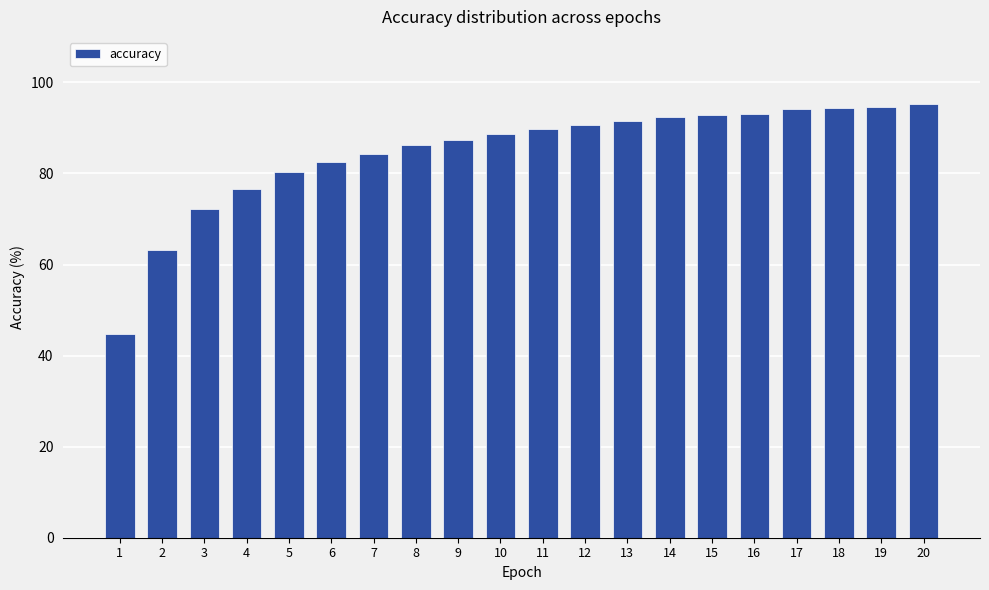

What is the average value?

84.7